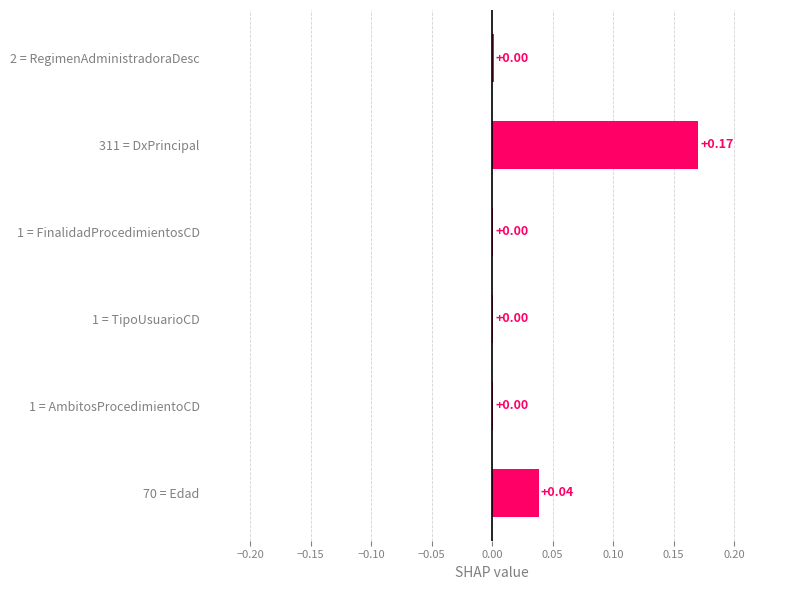

Between 70 = Edad and 2 = RegimenAdministradoraDesc, which is larger?

70 = Edad